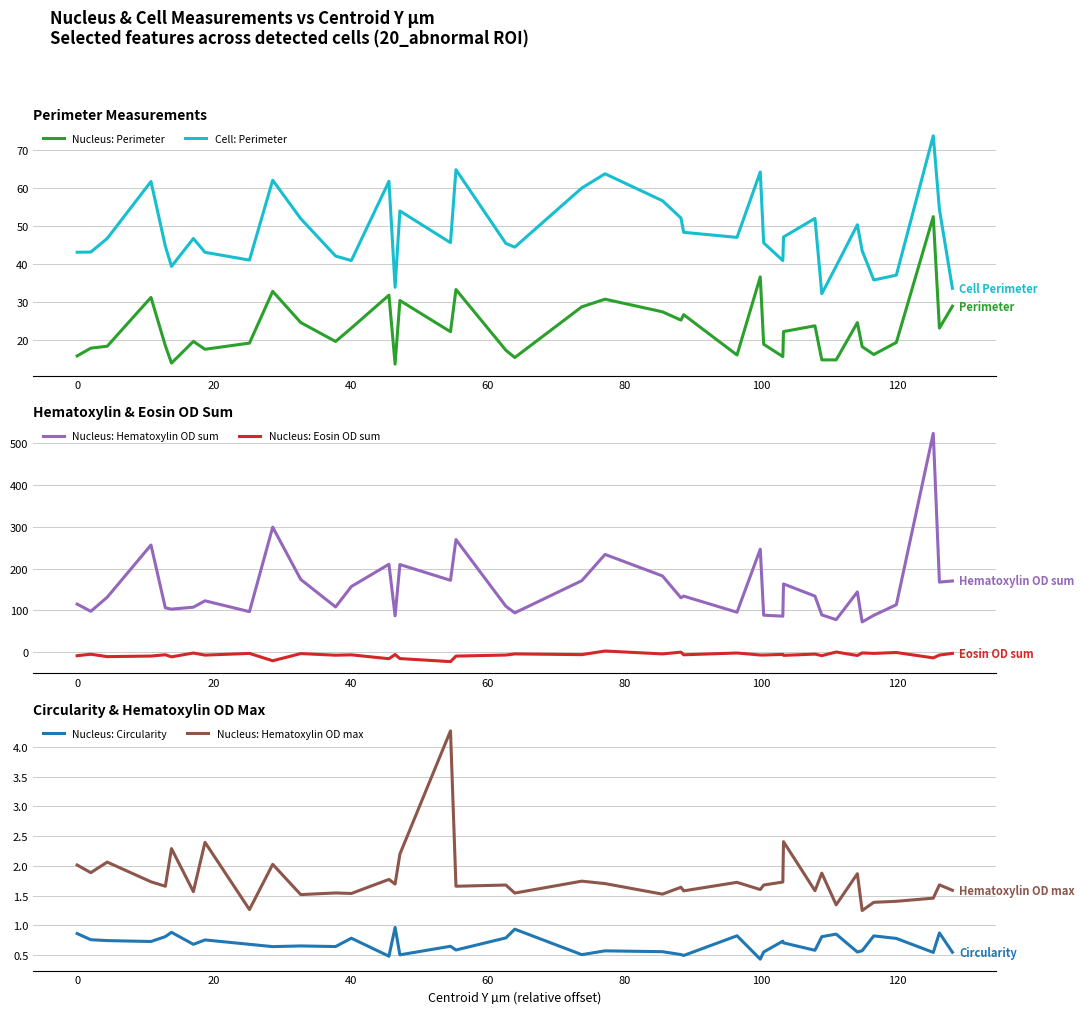

What is the lowest value of the Cell: Perimeter series?

32.1